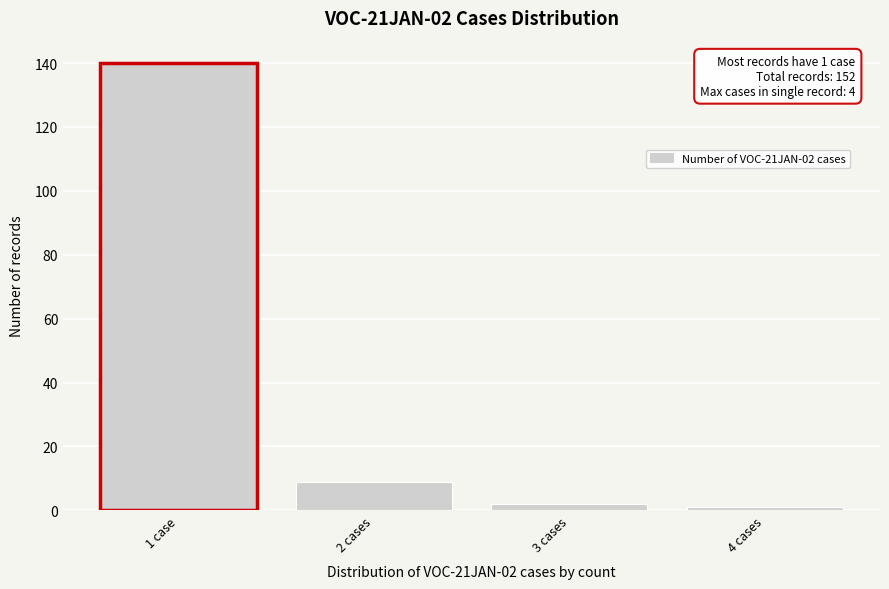

Reading right to left, what are all the values shown in this chart?

4 cases=1	3 cases=2	2 cases=9	1 case=140